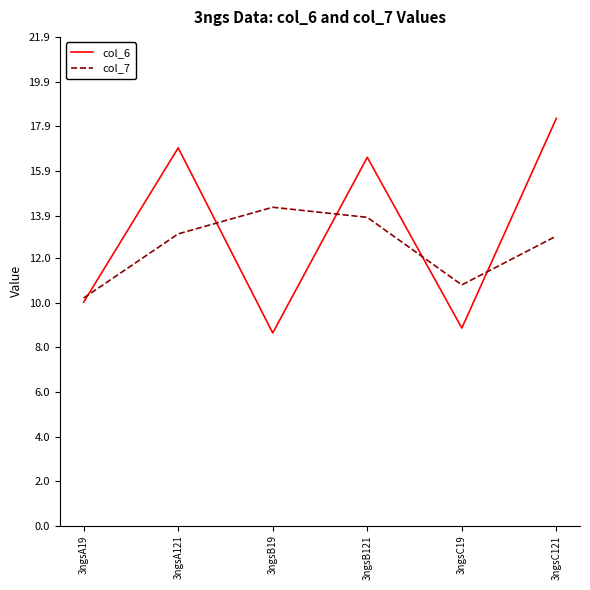

Is it true that col_6 equals 18.3 at 3ngsC121?

True